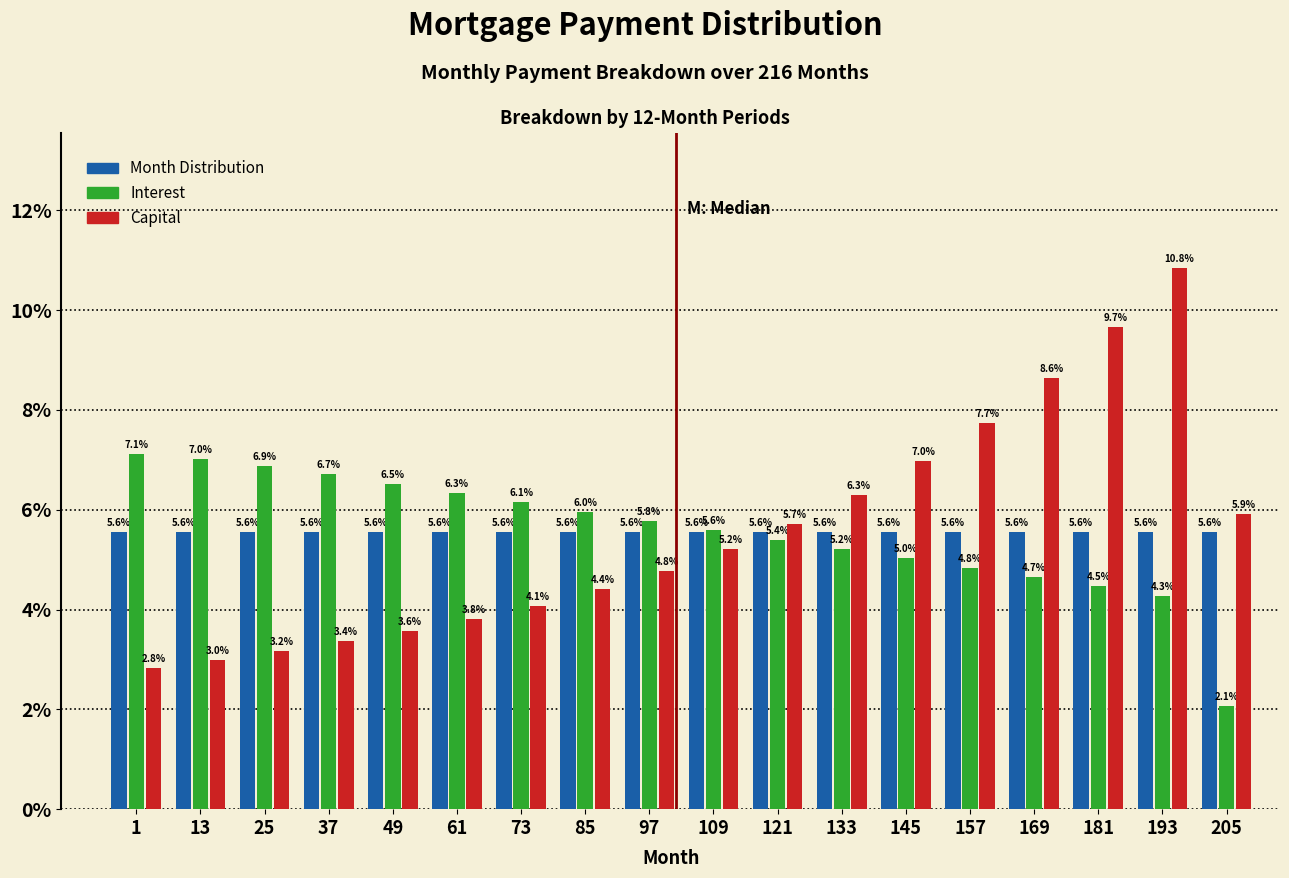

Reading left to right, transcribe all the data shown in this chart.

Month Distribution: 1=5.6	13=5.6	25=5.6	37=5.6	49=5.6	61=5.6	73=5.6	85=5.6	97=5.6	109=5.6	121=5.6	133=5.6	145=5.6	157=5.6	169=5.6	181=5.6	193=5.6	205=5.6
Interest: 1=7.1	13=7.0	25=6.9	37=6.7	49=6.5	61=6.3	73=6.1	85=6.0	97=5.8	109=5.6	121=5.4	133=5.2	145=5.0	157=4.8	169=4.7	181=4.5	193=4.3	205=2.1
Capital: 1=2.8	13=3.0	25=3.2	37=3.4	49=3.6	61=3.8	73=4.1	85=4.4	97=4.8	109=5.2	121=5.7	133=6.3	145=7.0	157=7.7	169=8.6	181=9.7	193=10.8	205=5.9